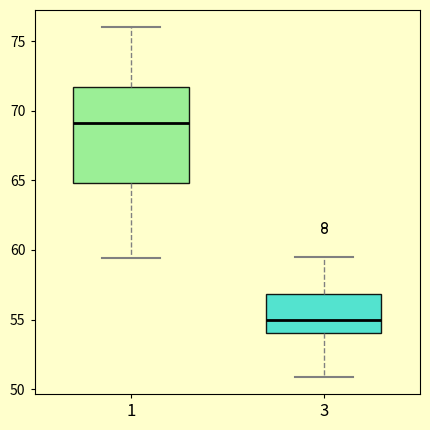

Reading left to right, read every box against the y-axis: the position of its median line, the range the box covers, and the ends of its whiskers. The values are not printed on the chart, so give them approximately, as read against the axis.

1: median 69.0, box 65.0 to 71.5, whiskers 59.5 to 76.0
3: median 55.0, box 54.0 to 57.0, whiskers 51.0 to 59.5